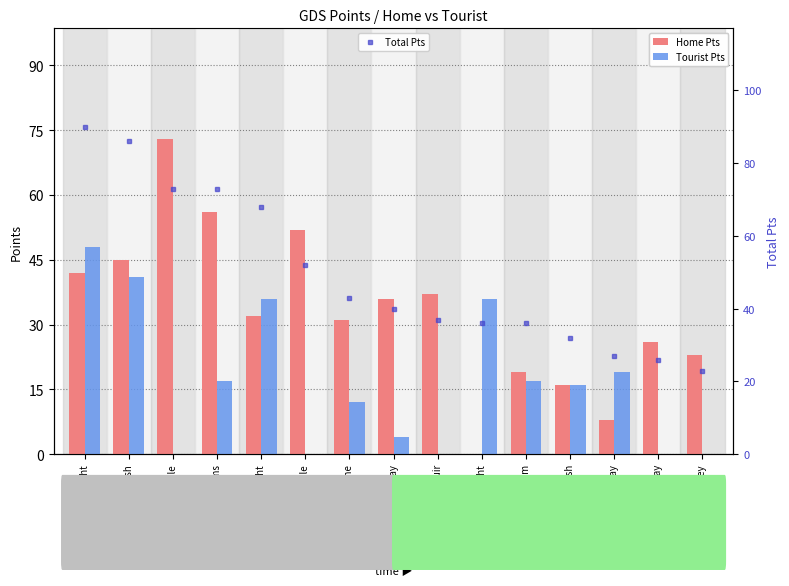

Which category has the lowest value across all series?

Kev Knight